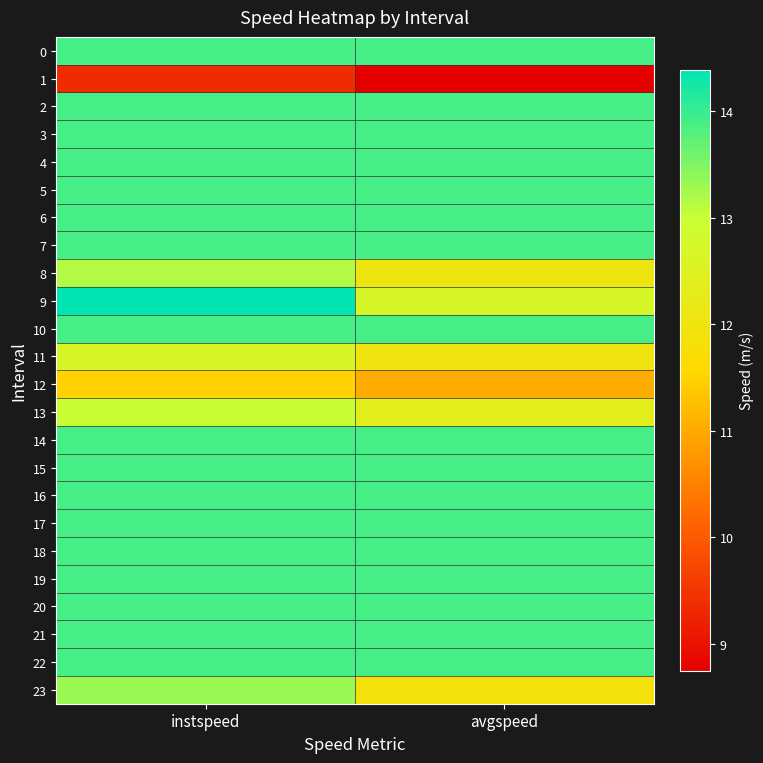

At how many categories does at least one series exceed 9?

2